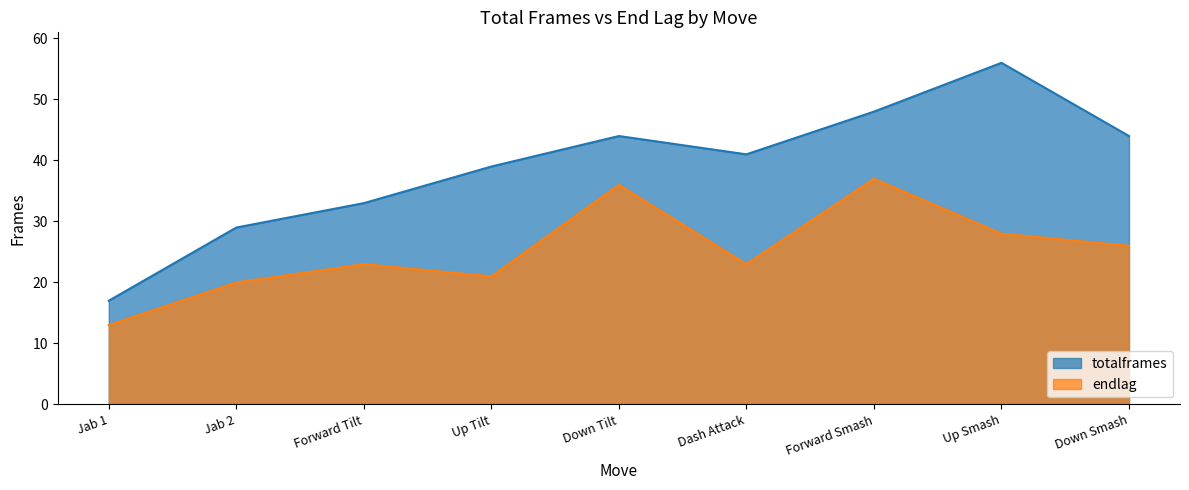

The totalframes series shows 44 at Down Tilt. True or false?

True